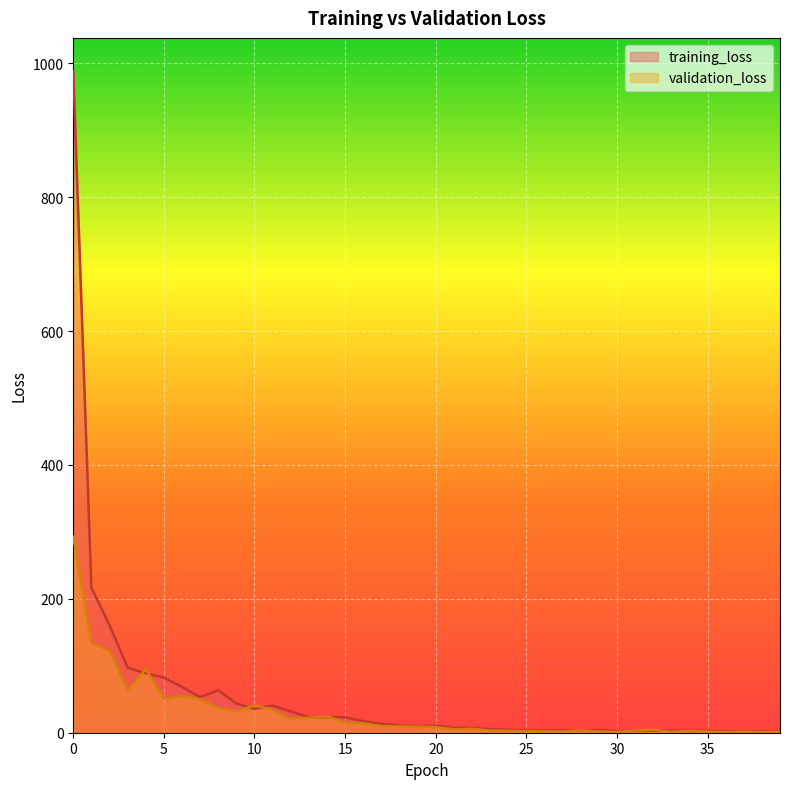

What is the difference between the validation_loss values at 26 and 20?

6.4